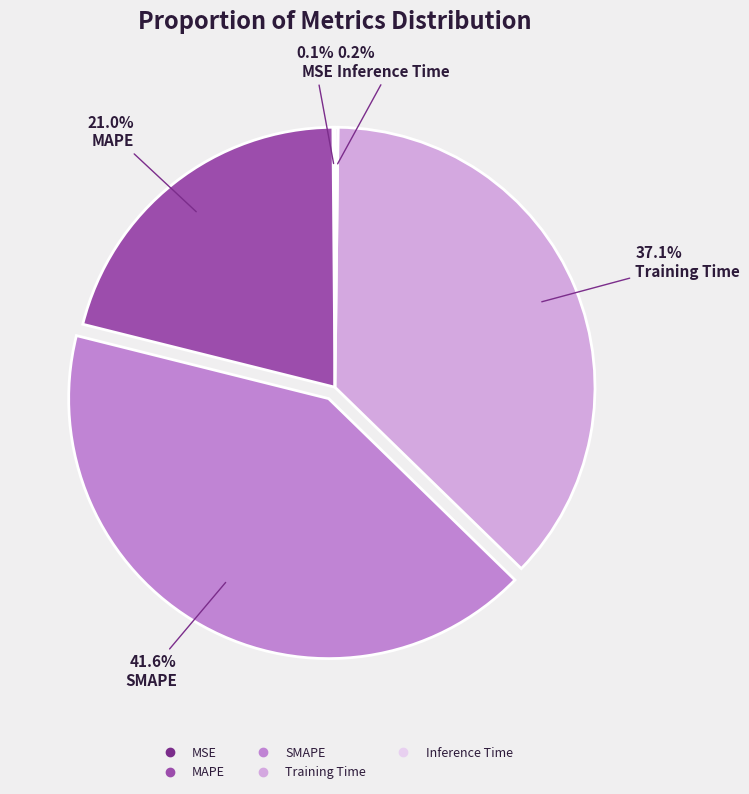

What is the largest slice in the pie chart?

SMAPE